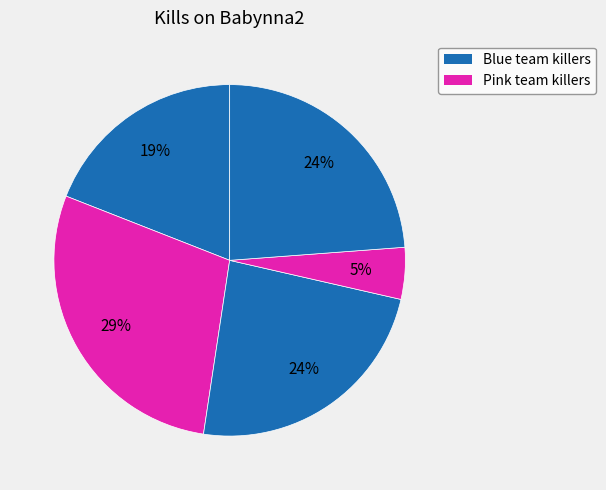

How many slices are in this pie chart?

5